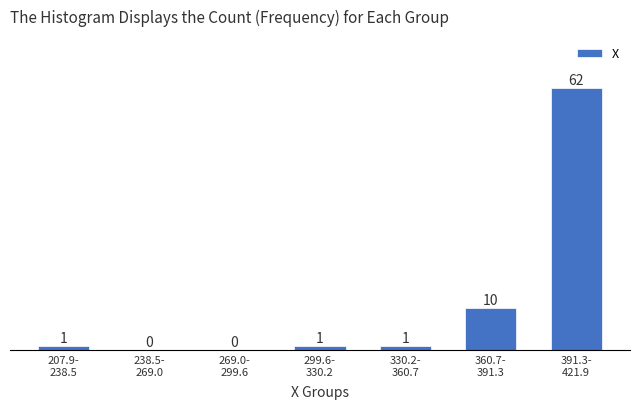

What is the sum of all values?

75